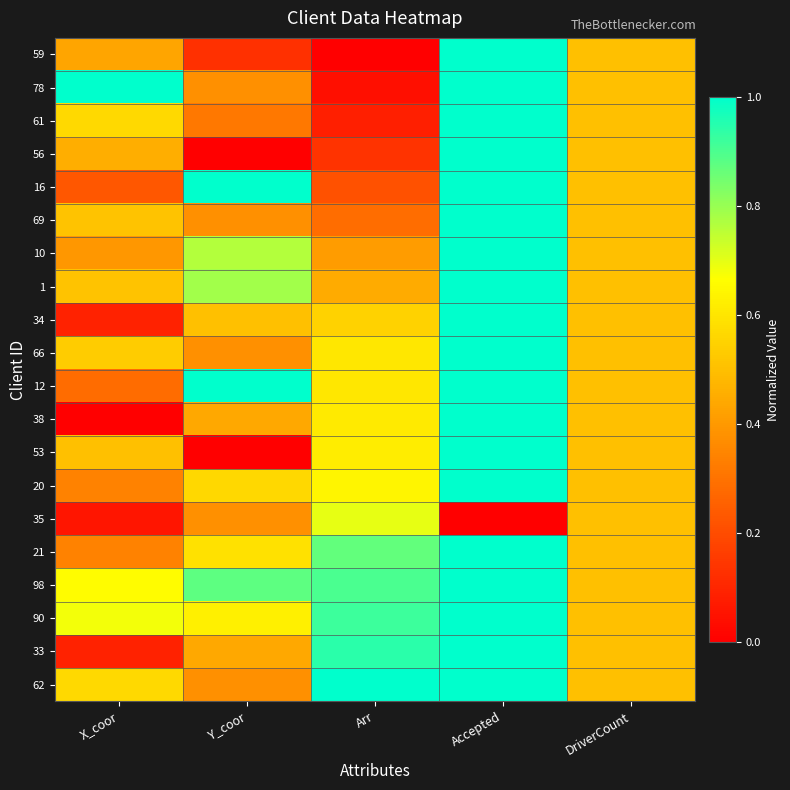

Reading left to right, list all the values displayed in this chart.

59: X_coor=0.4	Y_coor=0.1	Arr=0.0	Accepted=1.0	DriverCount=0.5
78: X_coor=1.0	Y_coor=0.4	Arr=0.0	Accepted=1.0	DriverCount=0.5
61: X_coor=0.6	Y_coor=0.3	Arr=0.1	Accepted=1.0	DriverCount=0.5
56: X_coor=0.5	Y_coor=0.0	Arr=0.1	Accepted=1.0	DriverCount=0.5
16: X_coor=0.2	Y_coor=1.0	Arr=0.2	Accepted=1.0	DriverCount=0.5
69: X_coor=0.5	Y_coor=0.4	Arr=0.3	Accepted=1.0	DriverCount=0.5
10: X_coor=0.4	Y_coor=0.8	Arr=0.4	Accepted=1.0	DriverCount=0.5
1: X_coor=0.5	Y_coor=0.8	Arr=0.4	Accepted=1.0	DriverCount=0.5
34: X_coor=0.1	Y_coor=0.5	Arr=0.5	Accepted=1.0	DriverCount=0.5
66: X_coor=0.5	Y_coor=0.4	Arr=0.6	Accepted=1.0	DriverCount=0.5
12: X_coor=0.3	Y_coor=1.0	Arr=0.6	Accepted=1.0	DriverCount=0.5
38: X_coor=0.0	Y_coor=0.4	Arr=0.6	Accepted=1.0	DriverCount=0.5
53: X_coor=0.5	Y_coor=0.0	Arr=0.6	Accepted=1.0	DriverCount=0.5
20: X_coor=0.3	Y_coor=0.6	Arr=0.6	Accepted=1.0	DriverCount=0.5
35: X_coor=0.1	Y_coor=0.4	Arr=0.7	Accepted=0.0	DriverCount=0.5
21: X_coor=0.3	Y_coor=0.6	Arr=0.9	Accepted=1.0	DriverCount=0.5
98: X_coor=0.7	Y_coor=0.9	Arr=0.9	Accepted=1.0	DriverCount=0.5
90: X_coor=0.7	Y_coor=0.6	Arr=0.9	Accepted=1.0	DriverCount=0.5
33: X_coor=0.1	Y_coor=0.4	Arr=0.9	Accepted=1.0	DriverCount=0.5
62: X_coor=0.6	Y_coor=0.4	Arr=1.0	Accepted=1.0	DriverCount=0.5